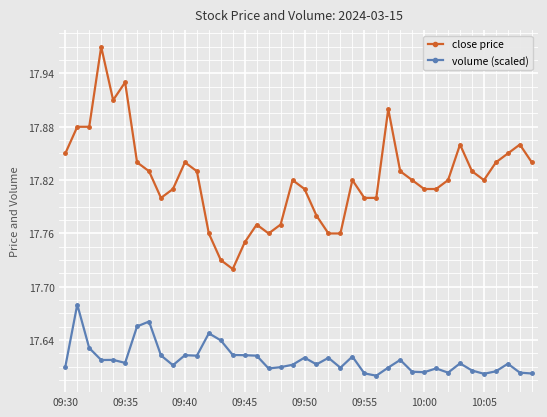

True or false: volume (scaled) has more than 1 interior local peaks.

True